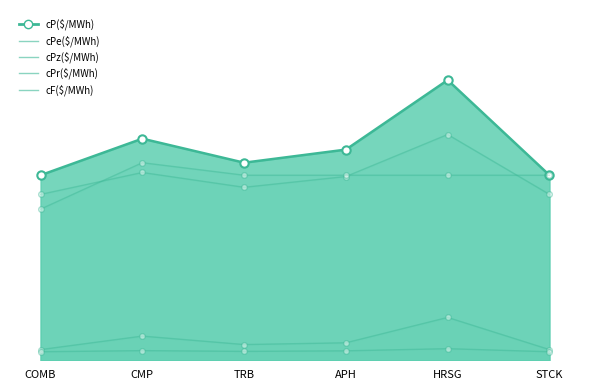

What is the difference between the cPz($/MWh) values at CMP and HRSG?

0.5